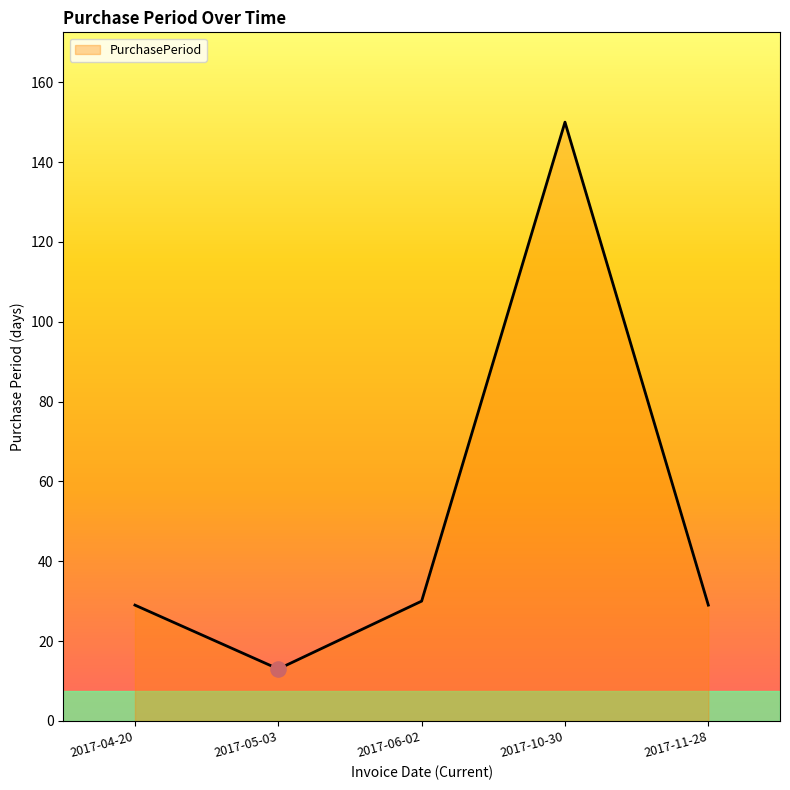

What is the change in value from 2017-05-03 to 2017-06-02?

+17